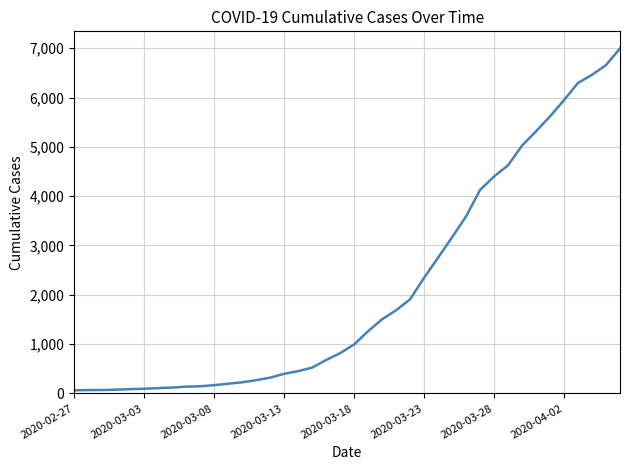

What is the greatest value displayed?

6995